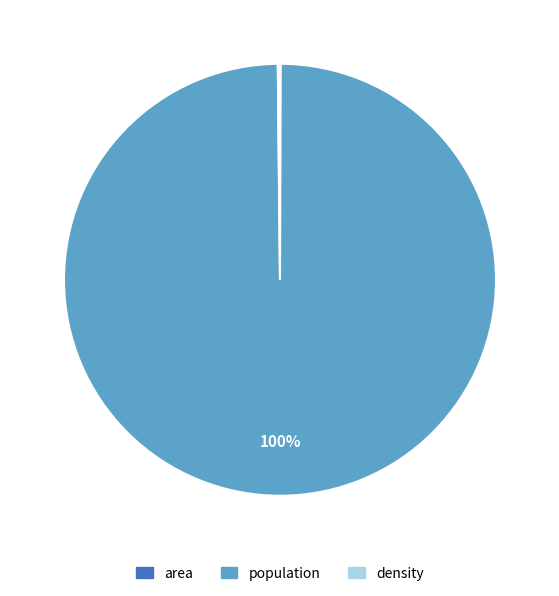

Does any single category account for the majority?

Yes